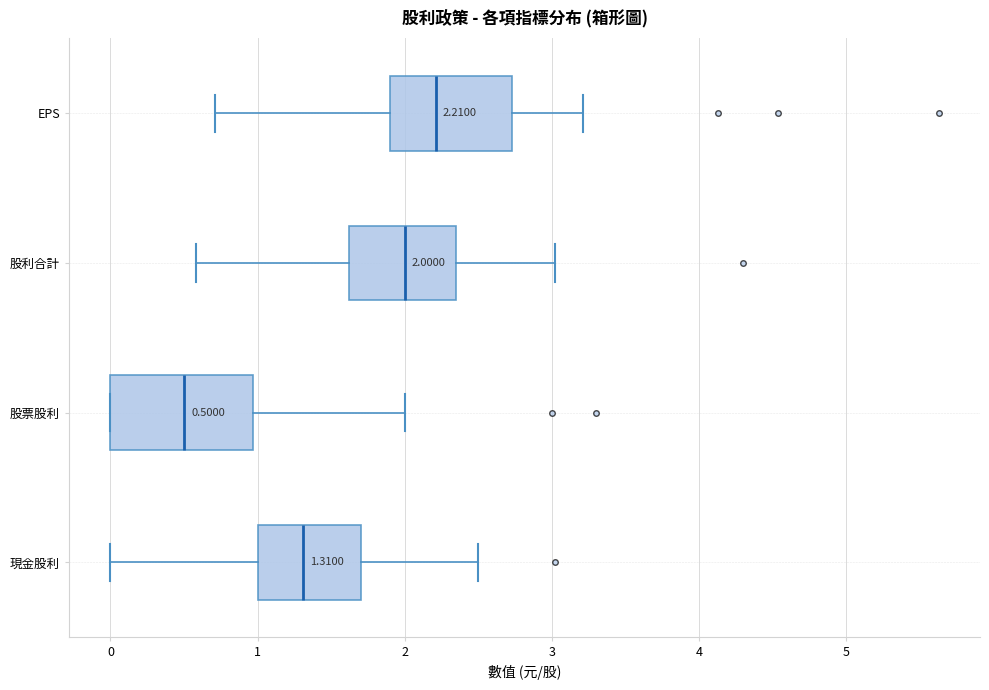

Which box's median line is the furthest to the right?

EPS